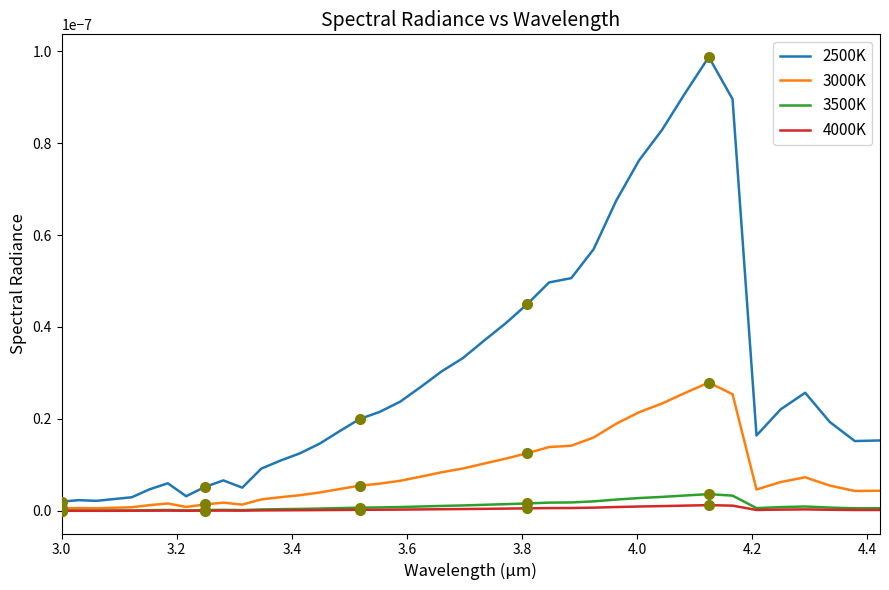

Does the chart have visible grid lines?

No